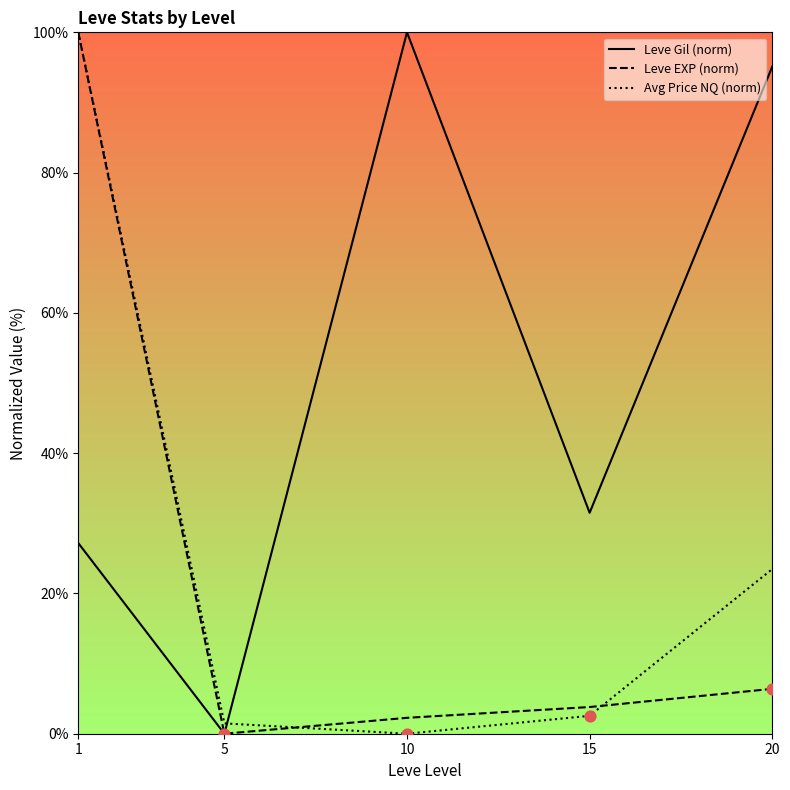

What are all the series names shown in the legend?

Leve Gil (norm), Leve EXP (norm), Avg Price NQ (norm)